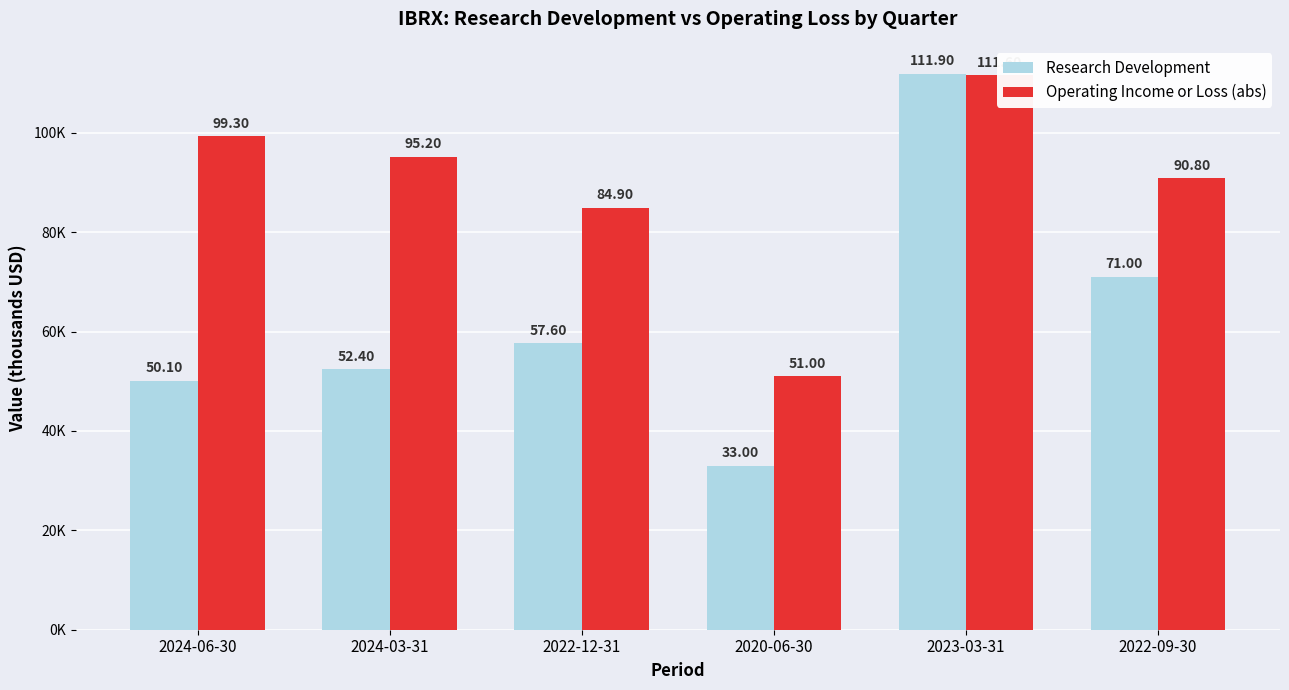

What is the average value of the Research Development series?

62667